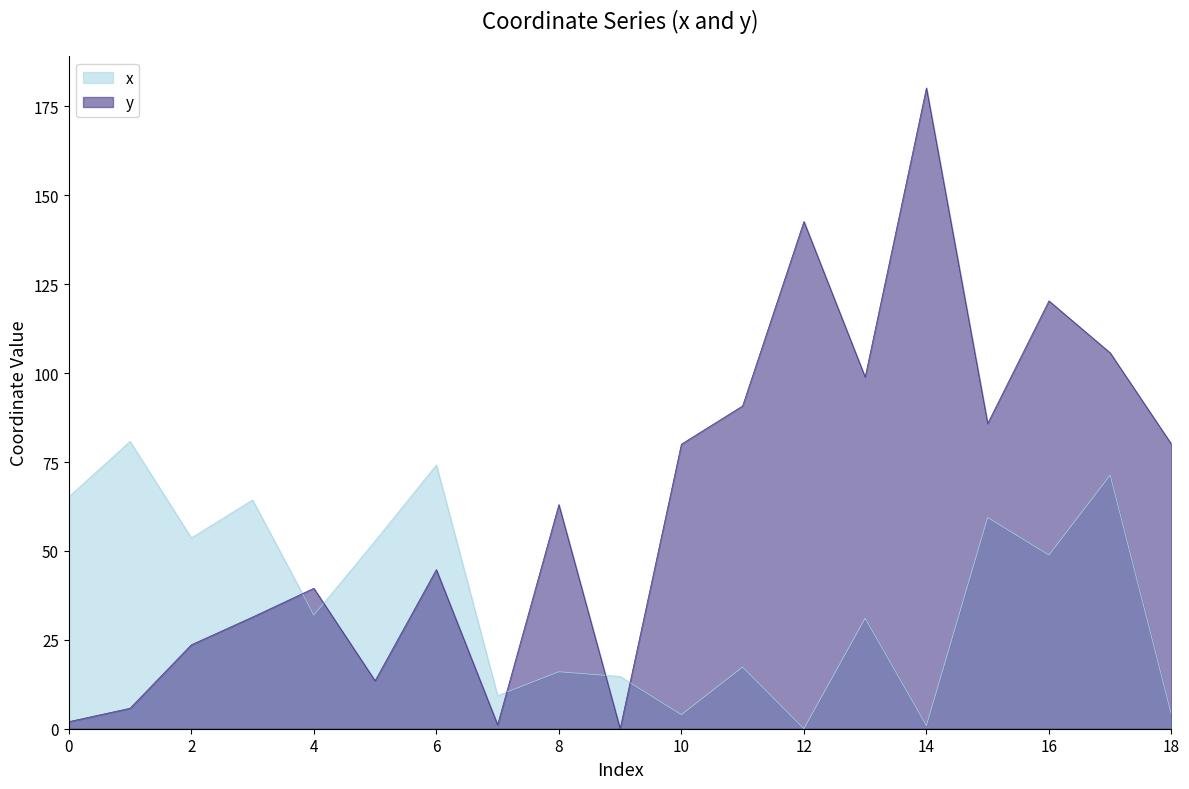

What is the value of the y point at the 18th from the left?

105.7